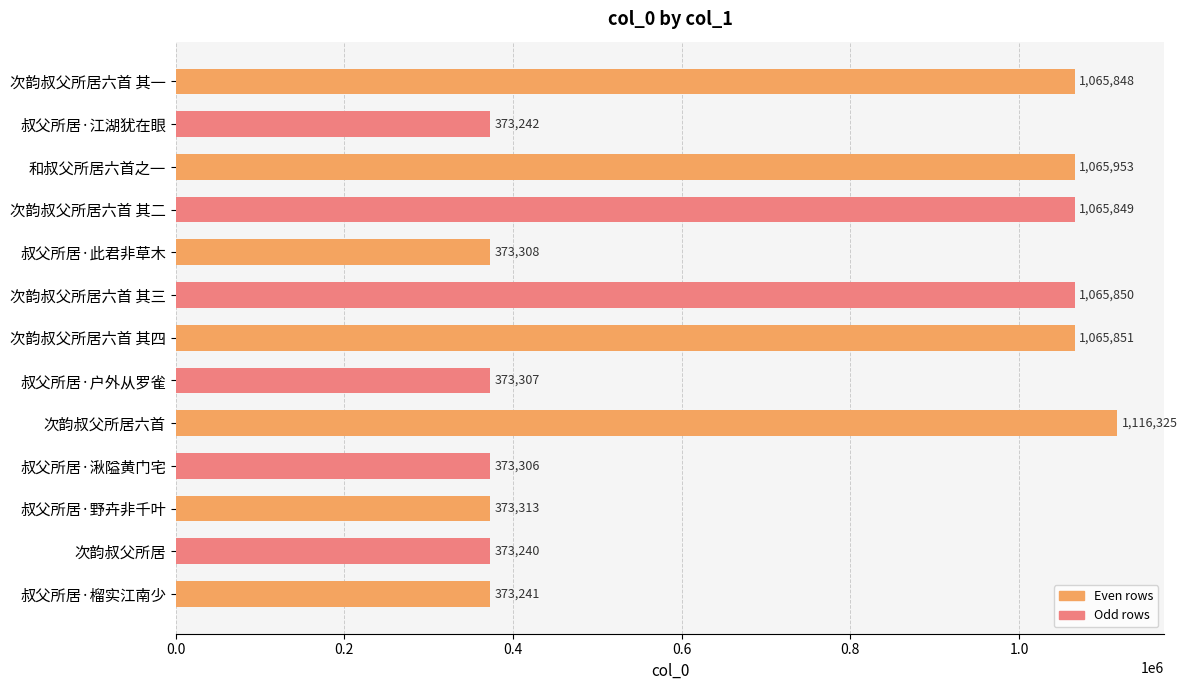

True or false: the data shows 1534977 at 和叔父所居六首之一.

False